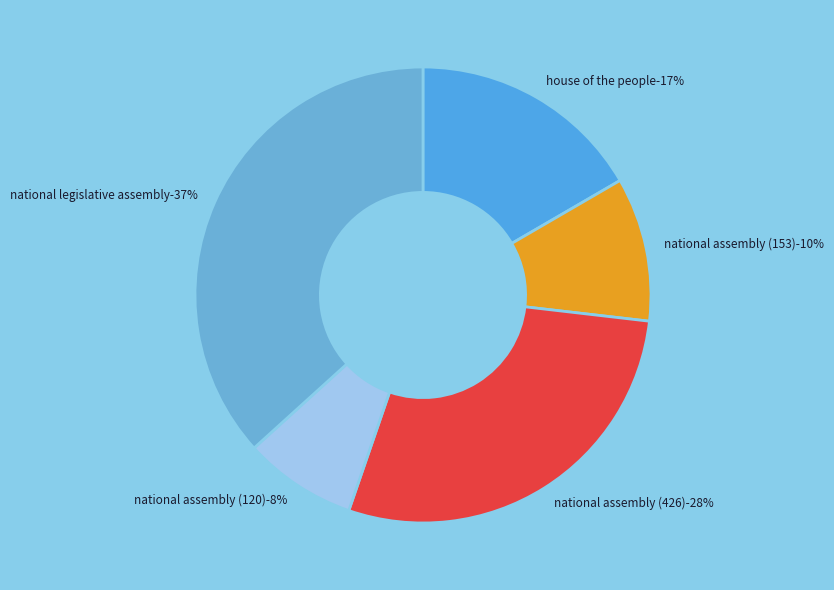

Is the sum of National Assembly (120) and National Assembly (426) greater than half?

No